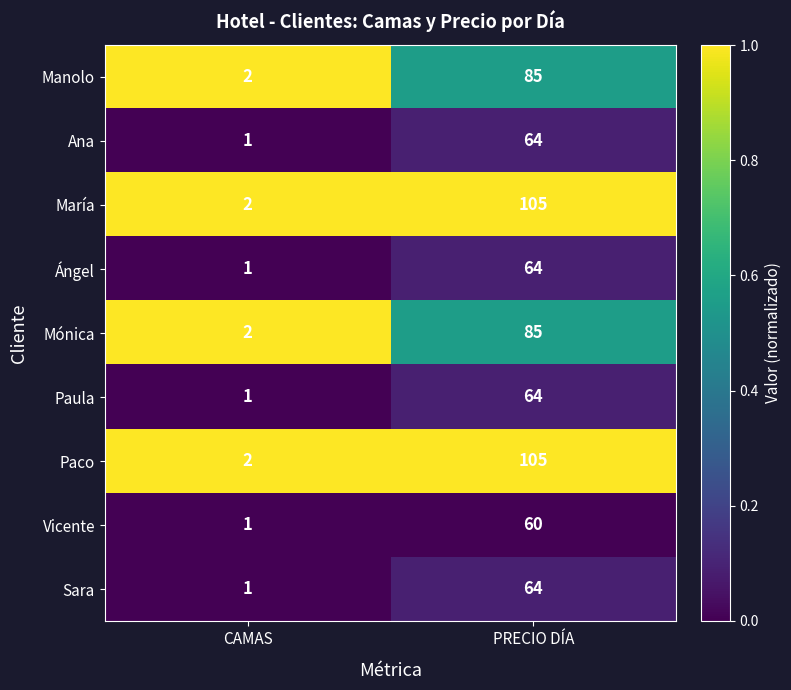

At which category does the chart reach its peak across all series?

PRECIO DÍA